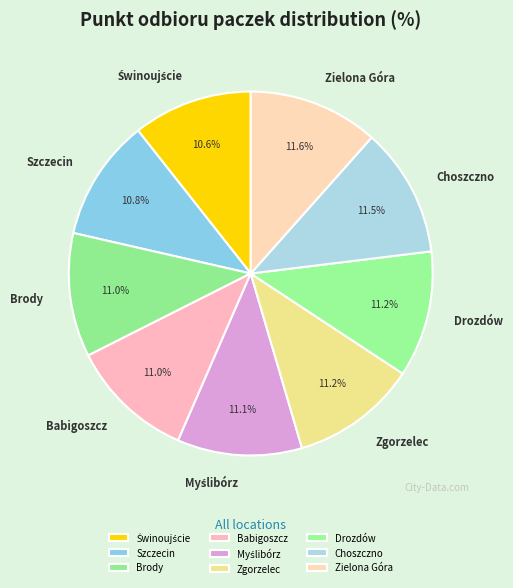

Is the sum of Brody and Szczecin greater than half?

No